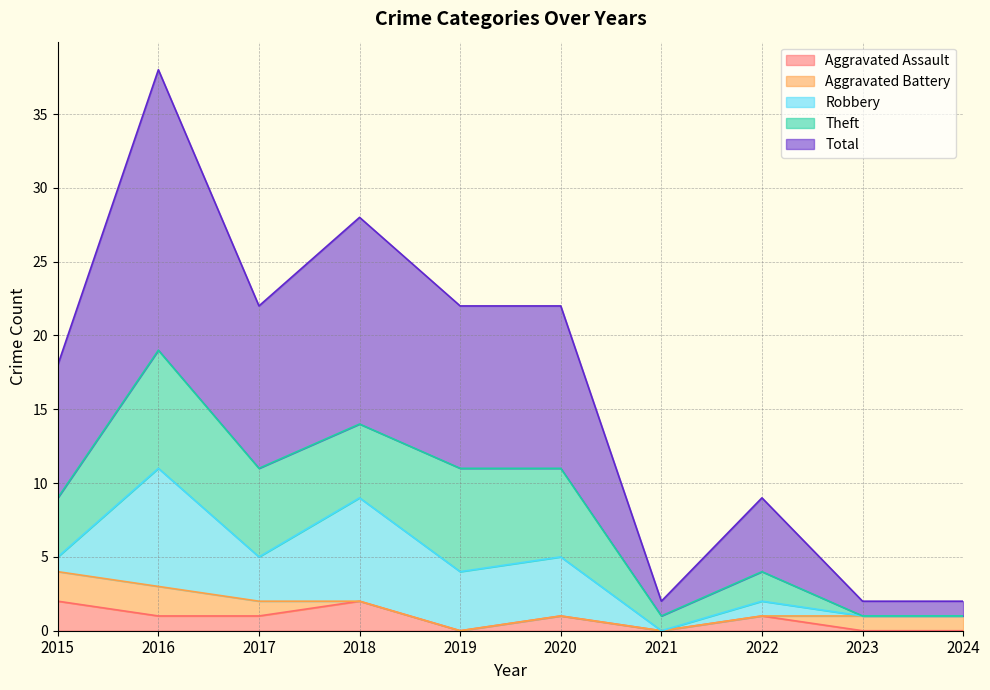

At which category does Total reach its first local valley?

2017